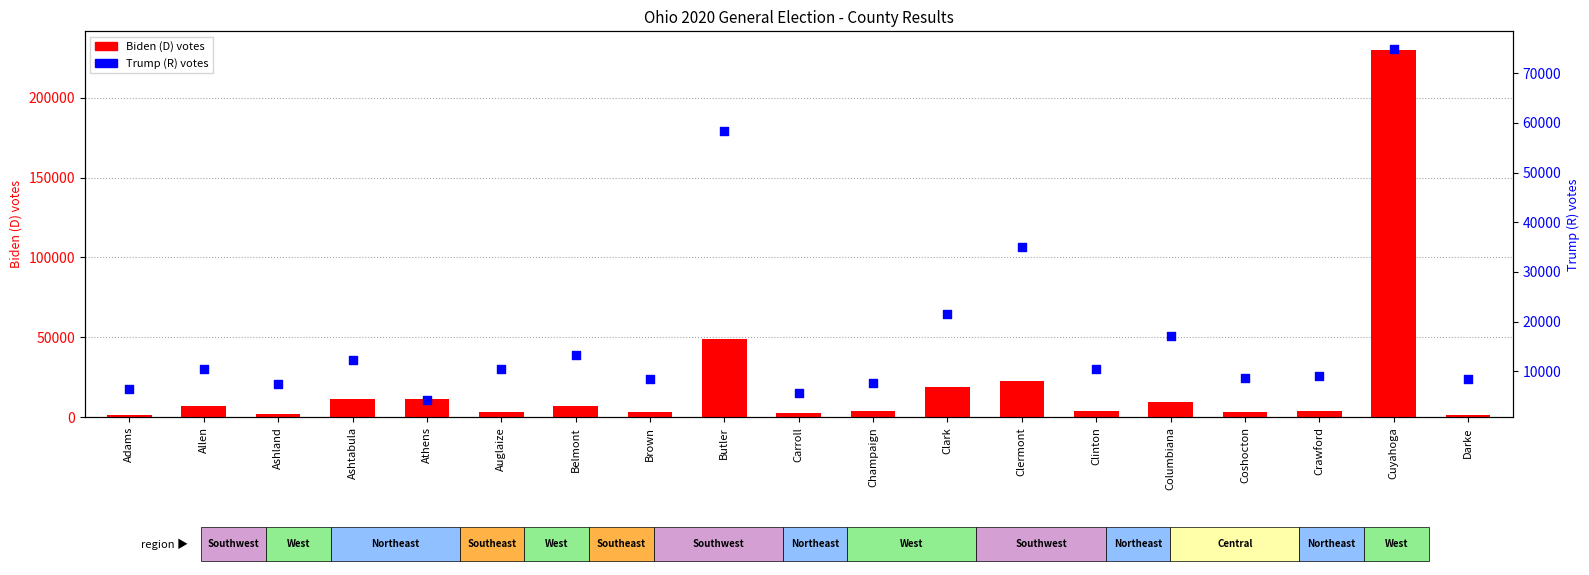

Which series has the largest total across all categories?

Biden (D)